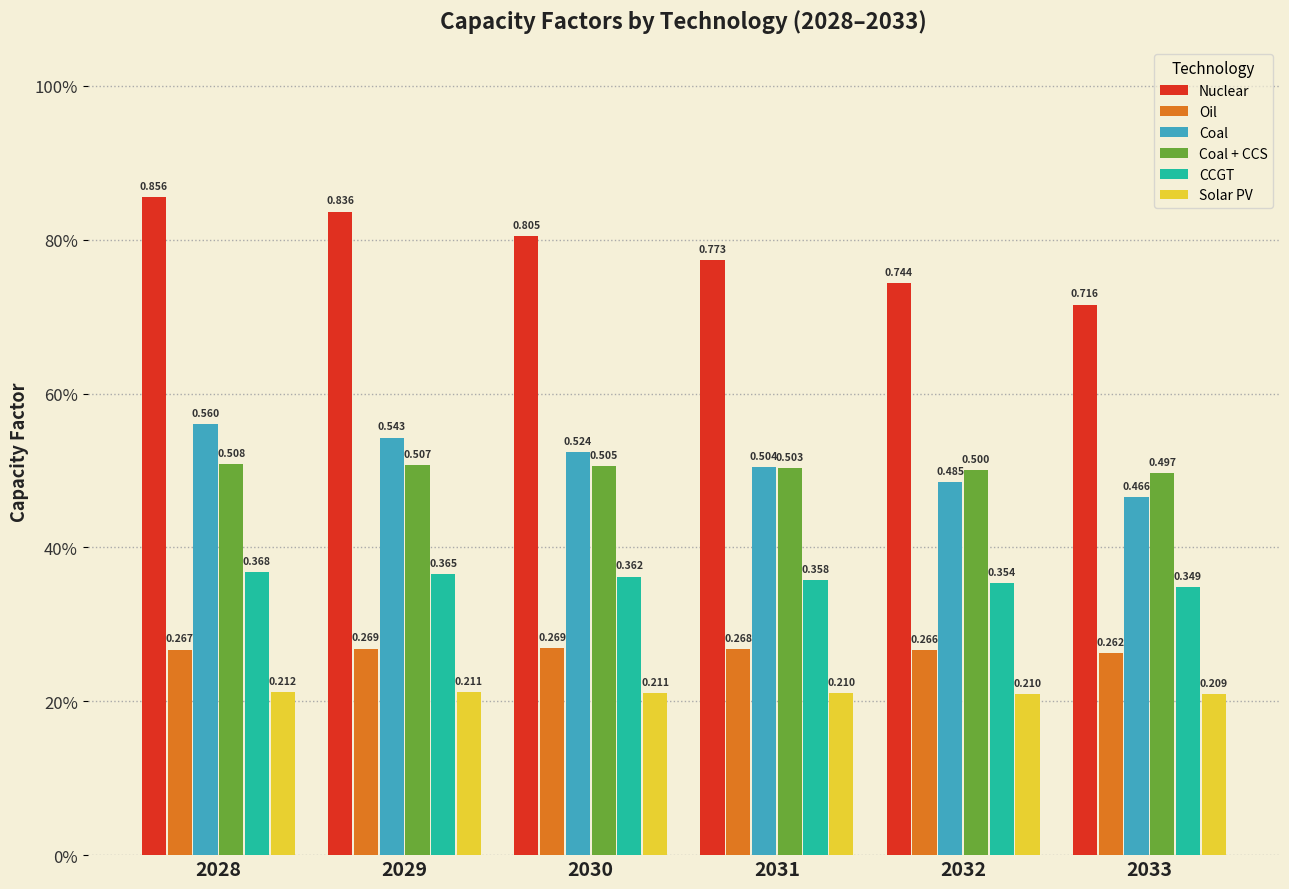

What are all the series names shown in the legend?

Nuclear, Oil, Coal, Coal + CCS, CCGT, Solar PV